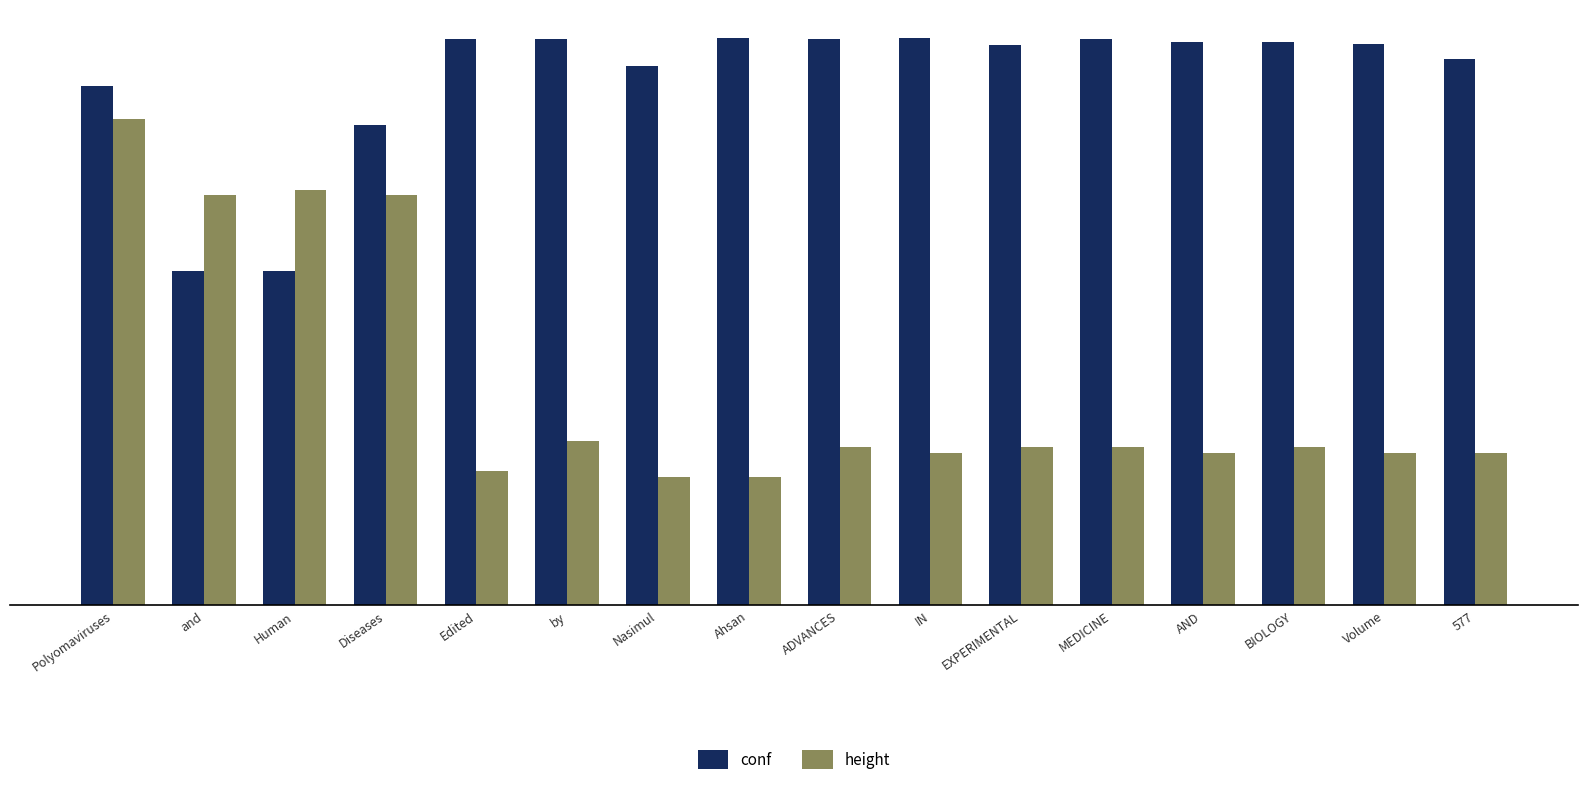

Which series has the widest spread of values?

height